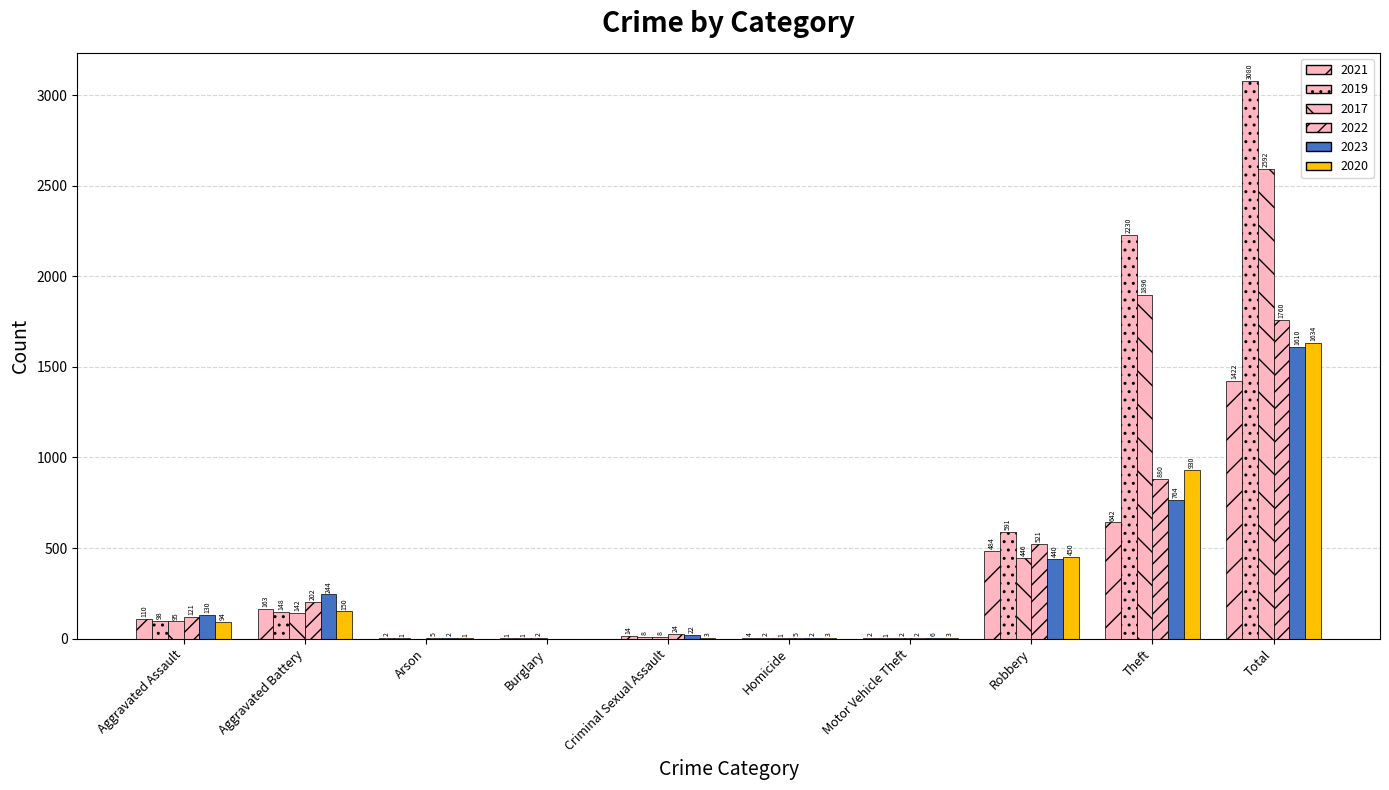

What is the difference between the 2023 values at Aggravated Battery and Theft?

520